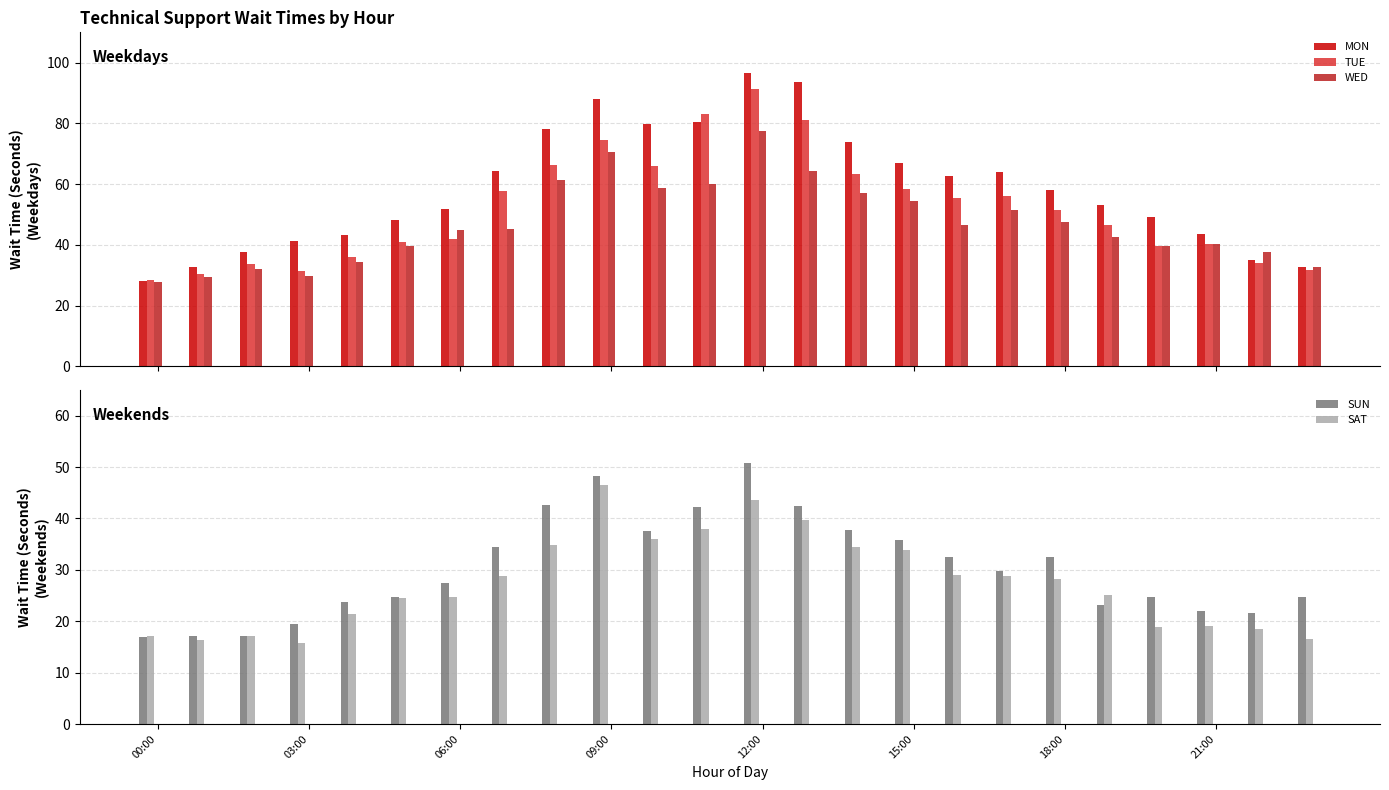

How many bars are there in each group?

5